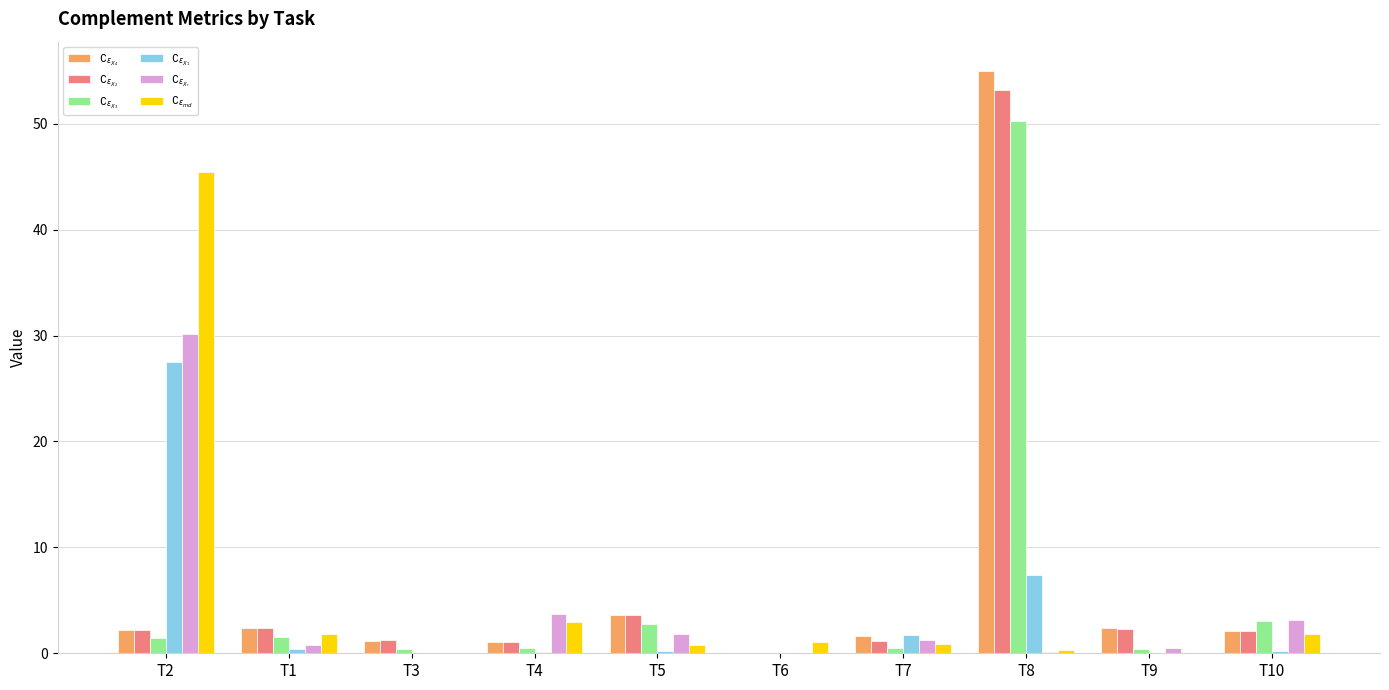

At which category is the sum across all series the highest?

T8